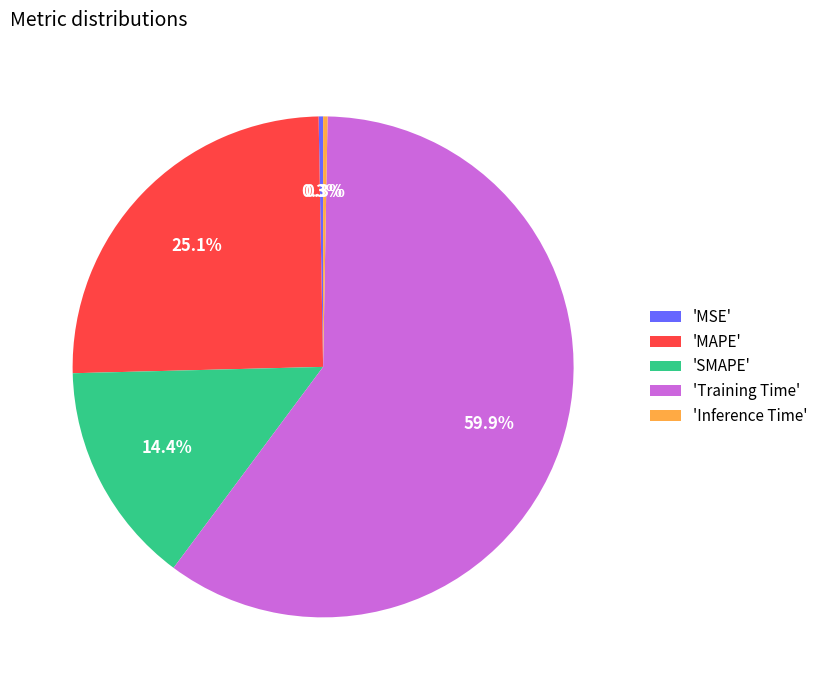

Is there any slice that represents more than half of the pie?

Yes